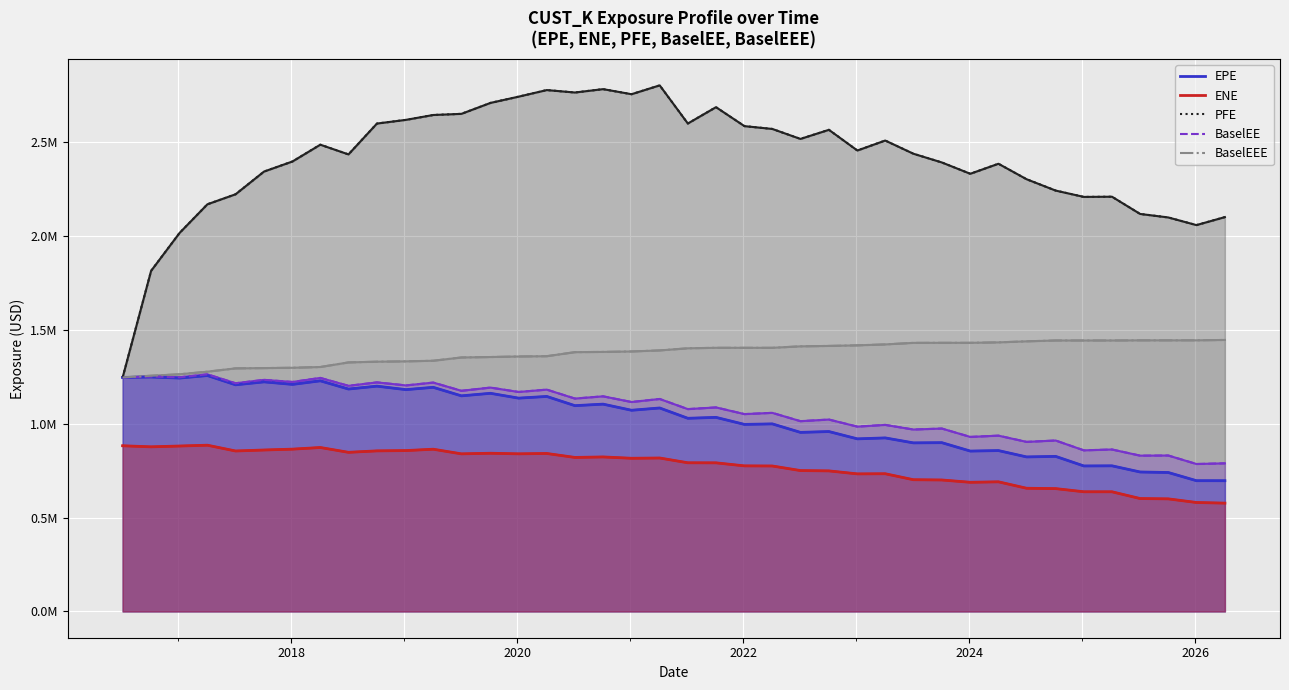

What is the greatest value displayed?

2.8